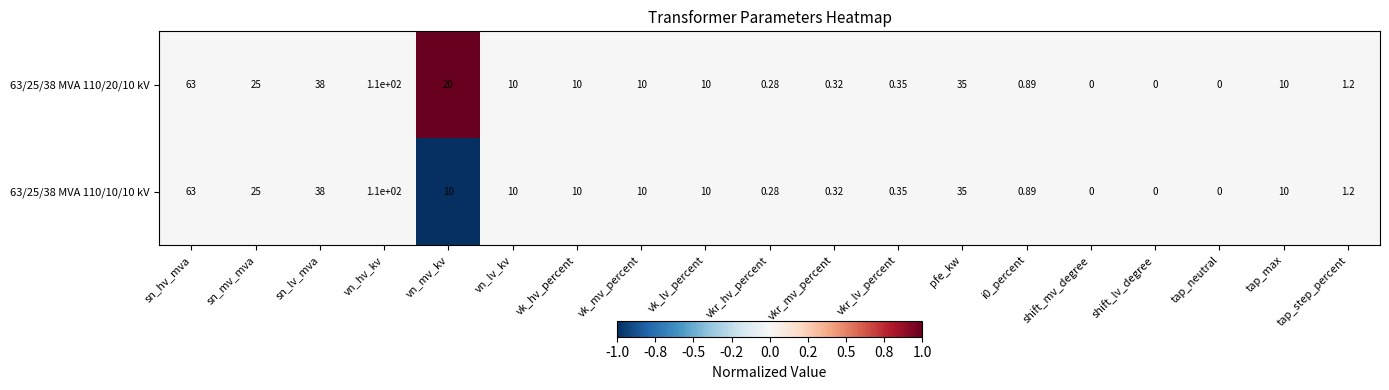

At which label does 63/25/38 MVA 110/20/10 kV first exceed 10?

sn_hv_mva